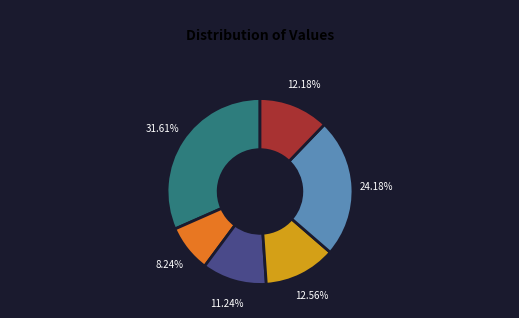

Is there any slice that represents more than half of the pie?

No